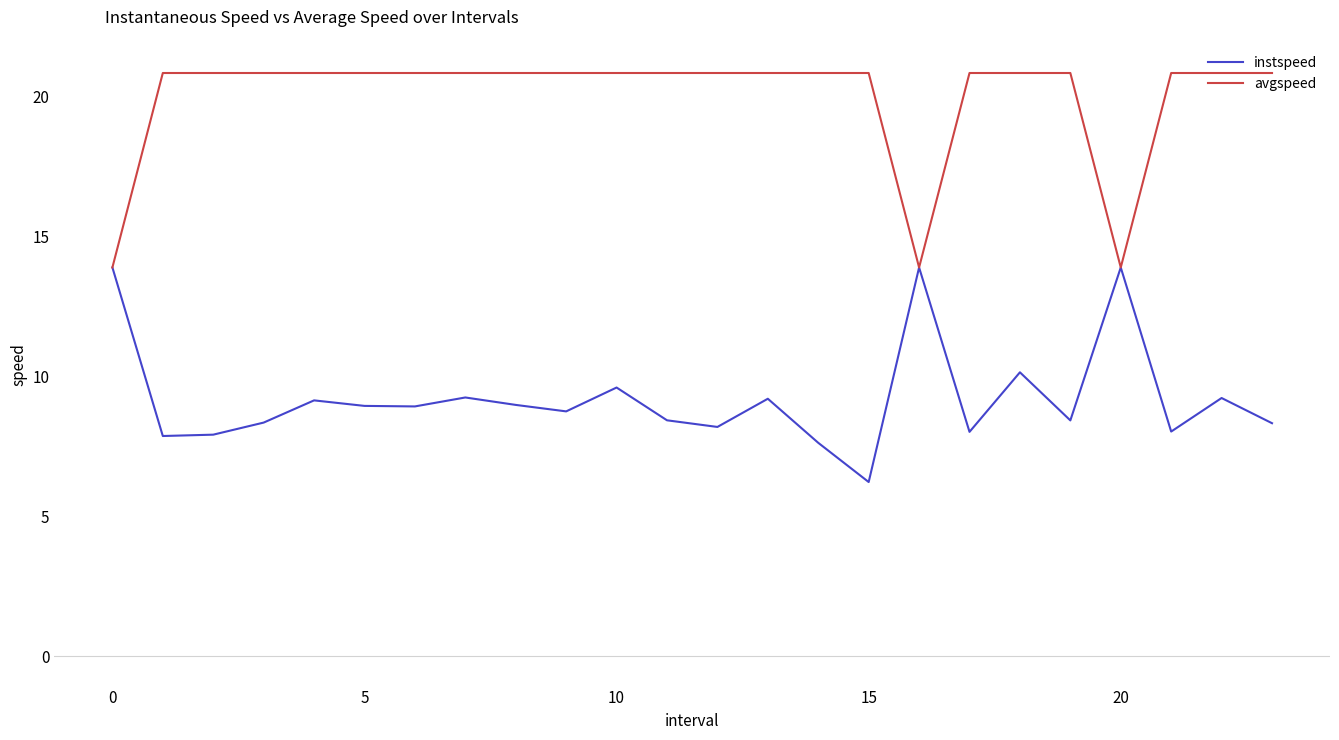

What is the sum of all avgspeed values?

479.2